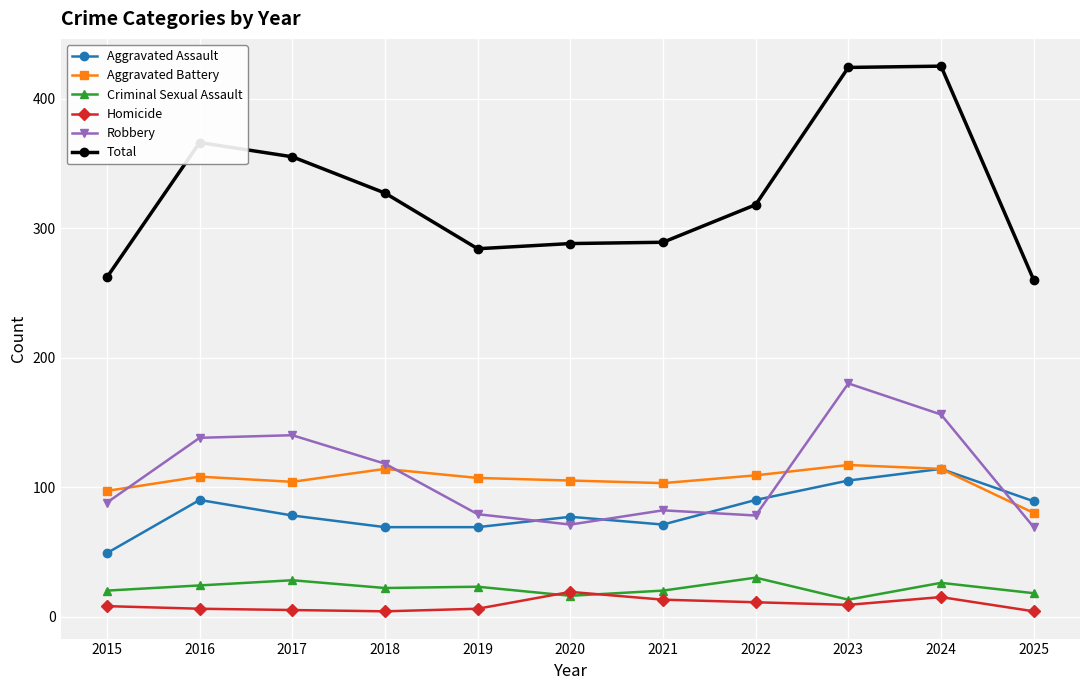

What are all the series names shown in the legend?

Aggravated Assault, Aggravated Battery, Criminal Sexual Assault, Homicide, Robbery, Total